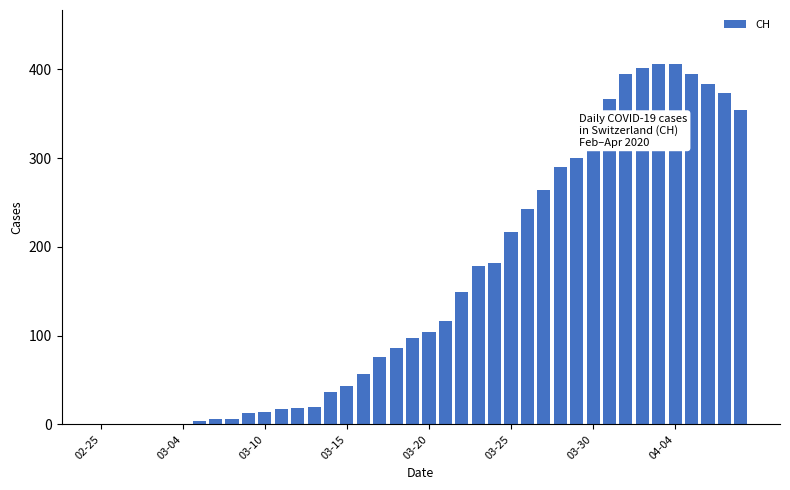

What is the sum of all values?

6364